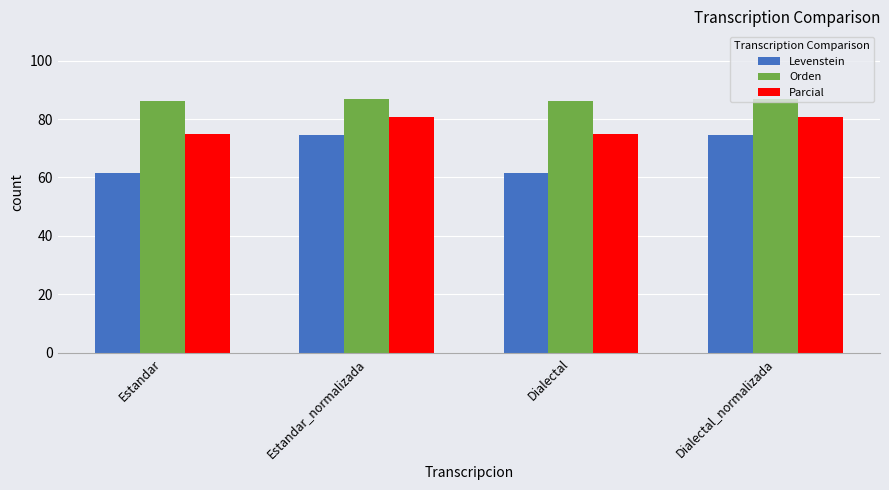

Reading right to left, what are all the values shown in this chart?

Levenstein: 74.6	61.7	74.6	61.7
Orden: 86.8	86.3	86.8	86.3
Parcial: 80.7	74.7	80.7	74.7